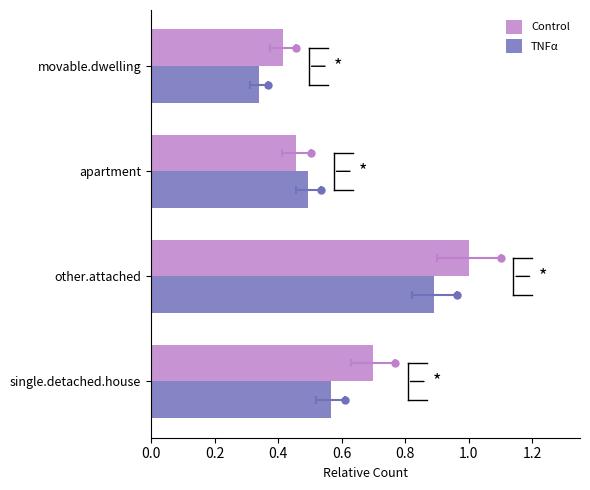

Which series has the largest Y range (max minus min)?

Control